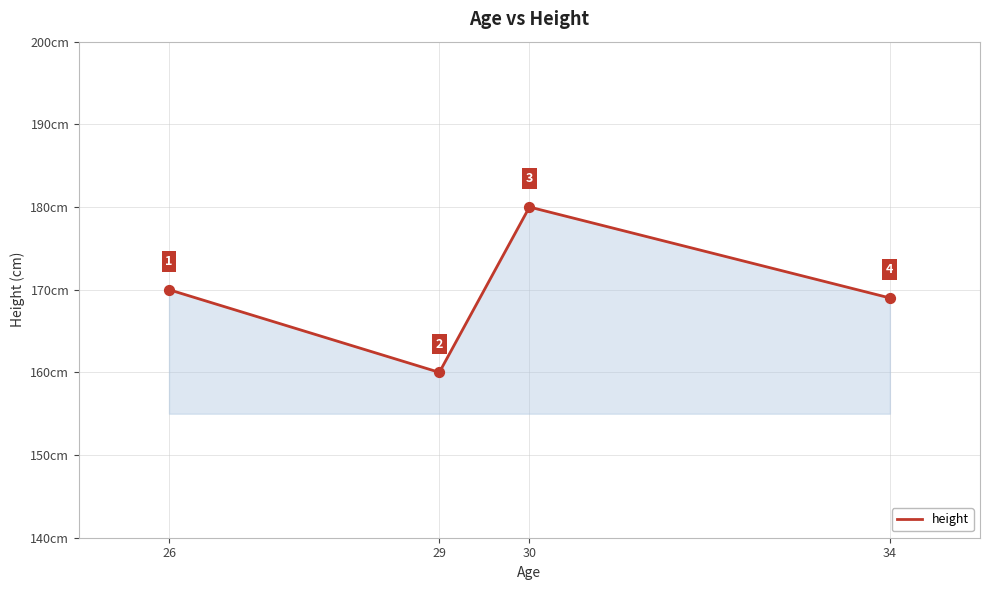

Between 34 and 30, which is larger?

30